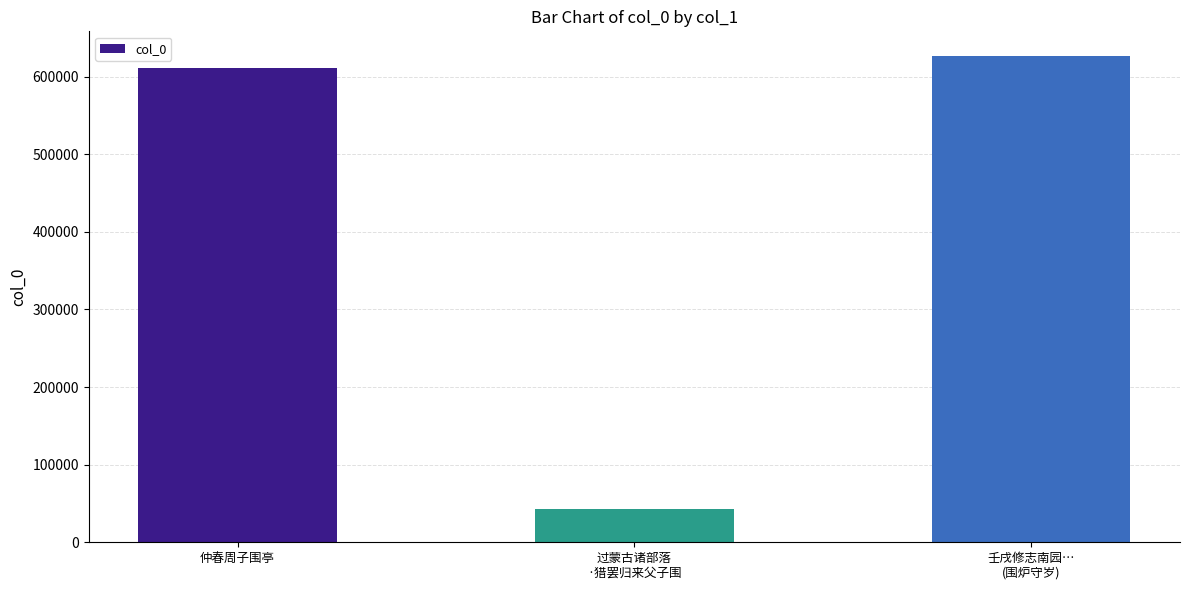

The chart shows a value of 64246 at 过蒙古诸部落
·猎罢归来父子围. True or false?

False